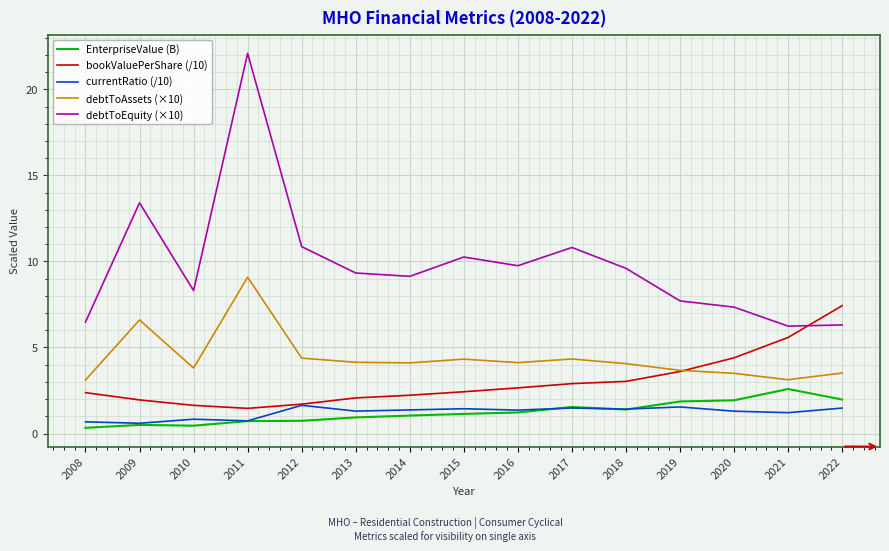

What is the sum of all EnterpriseValue (B) values?

18.4